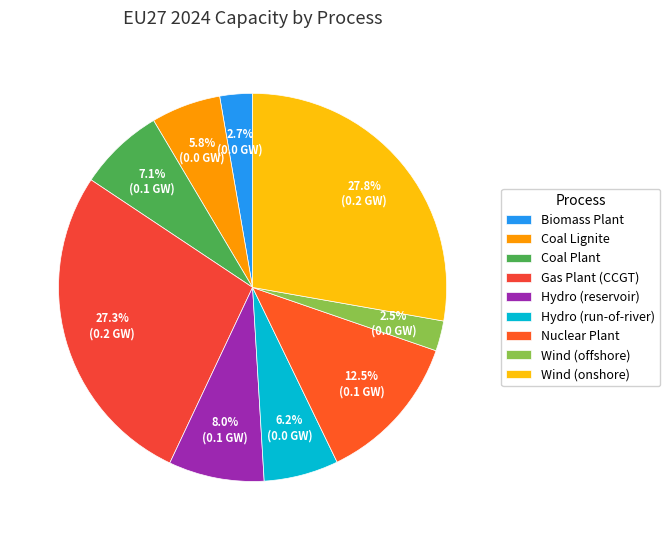

Is there any slice that represents more than half of the pie?

No